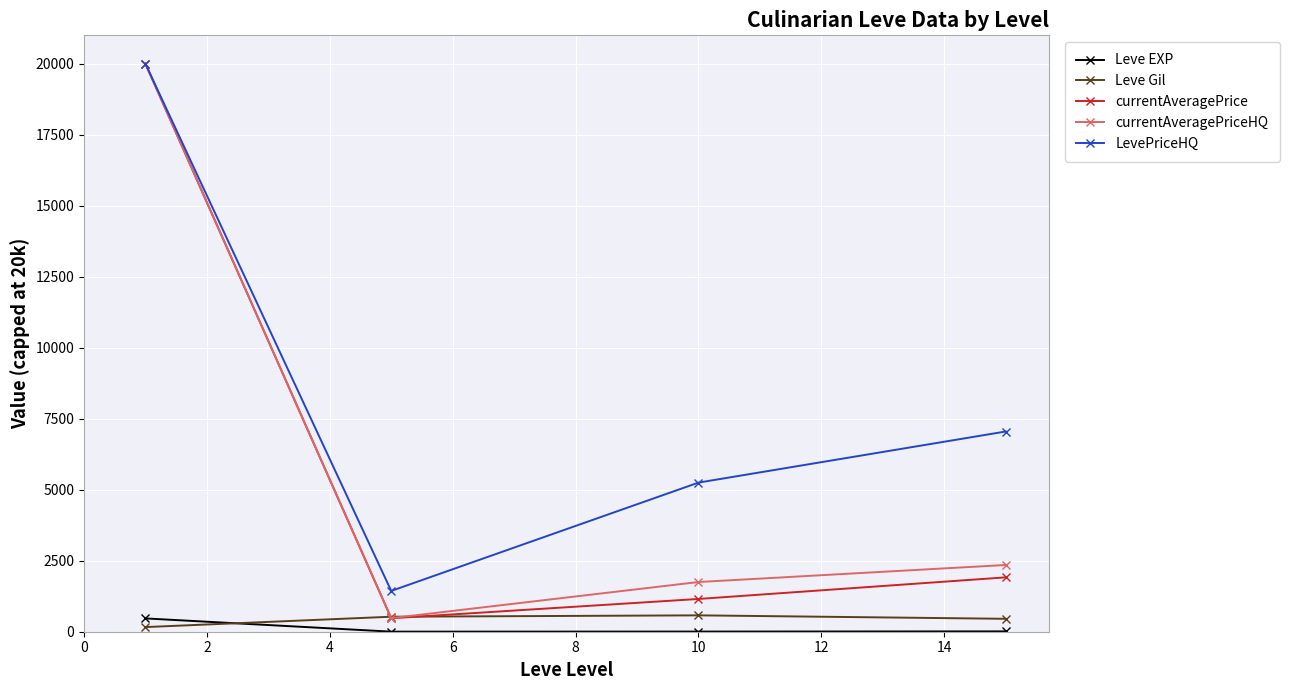

What are all the series names shown in the legend?

Leve EXP, Leve Gil, currentAveragePrice, currentAveragePriceHQ, LevePriceHQ